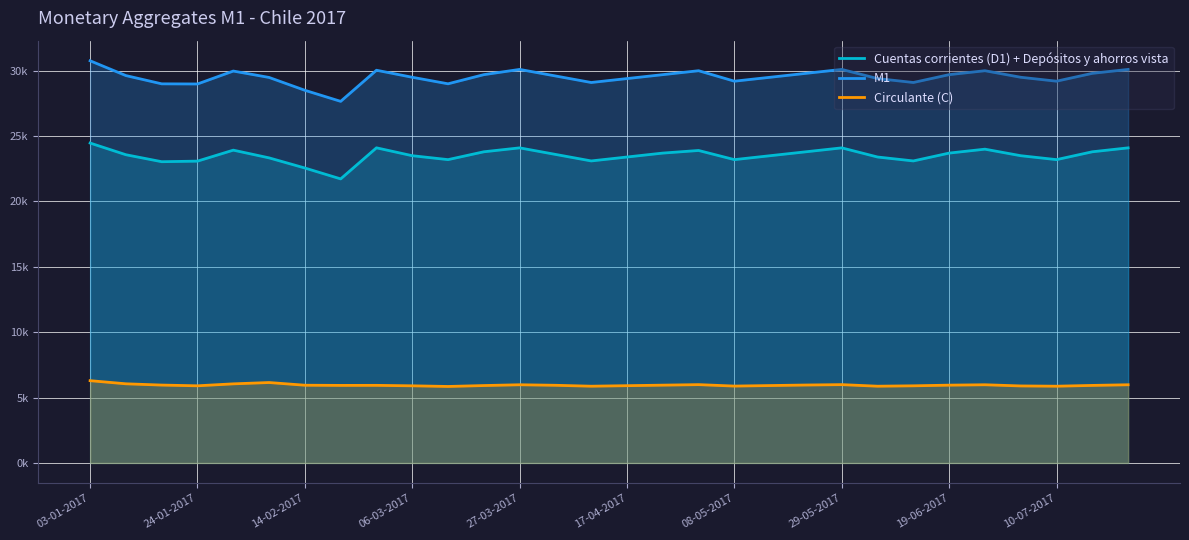

At which category does Circulante (C) reach its first local valley?

24-01-2017